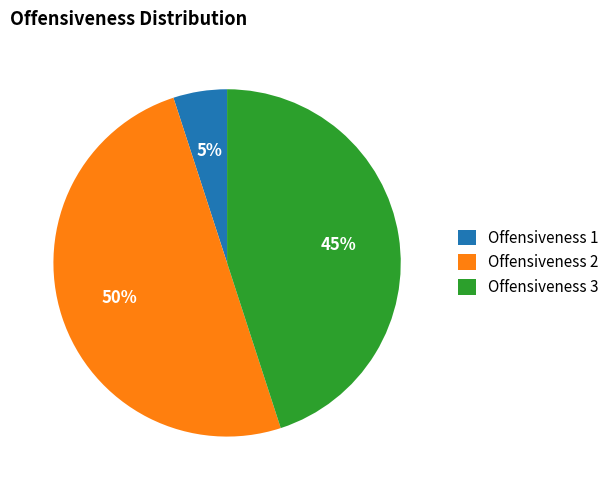

Does Offensiveness 1 account for over 50% of the chart?

No